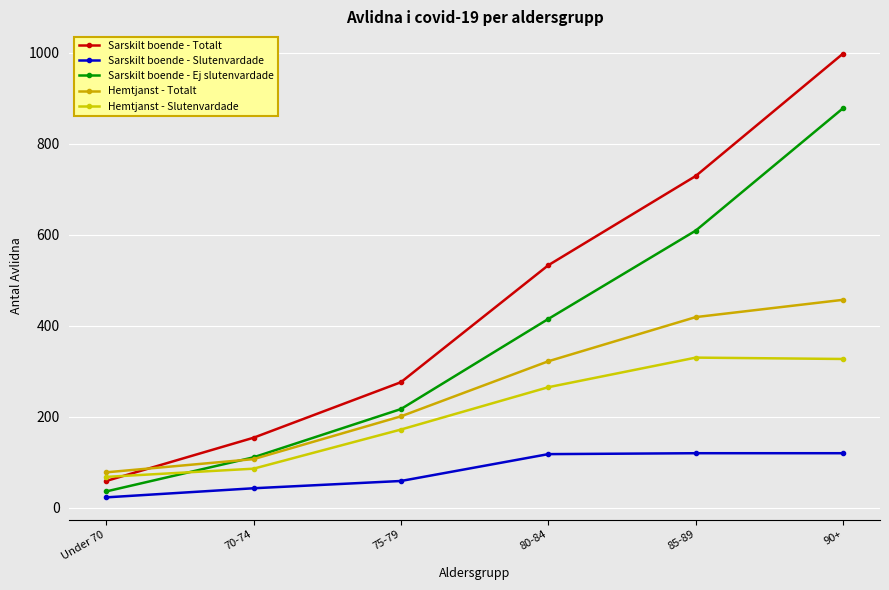

What is the spread (max minus min) of values at 85-89?

609